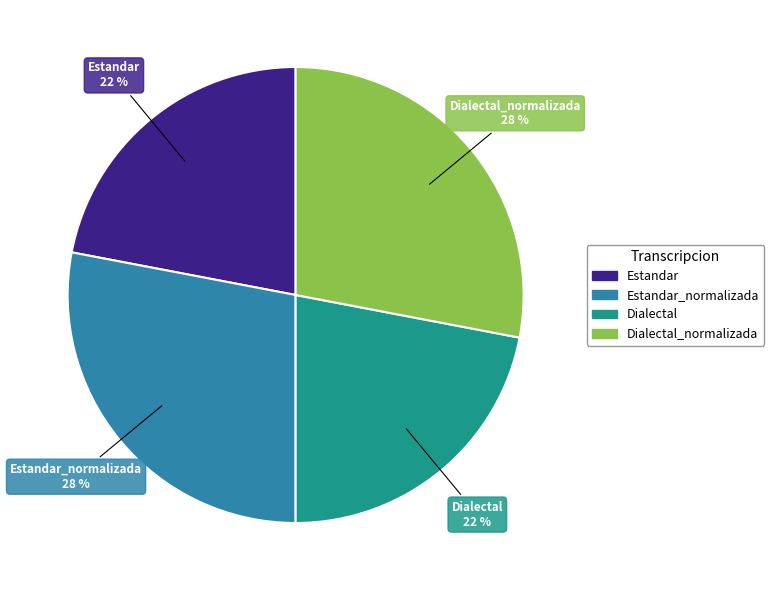

To the nearest percent, what is the average slice percentage?

25%